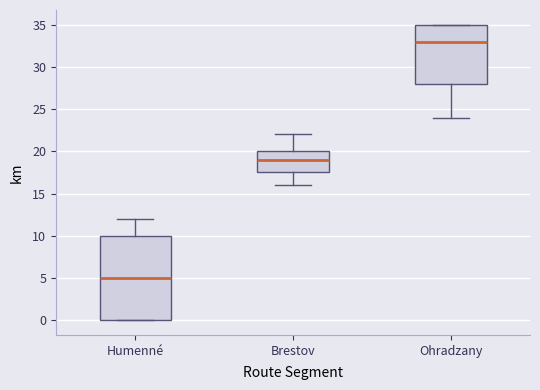

Which box has the lowest median line?

Humenné